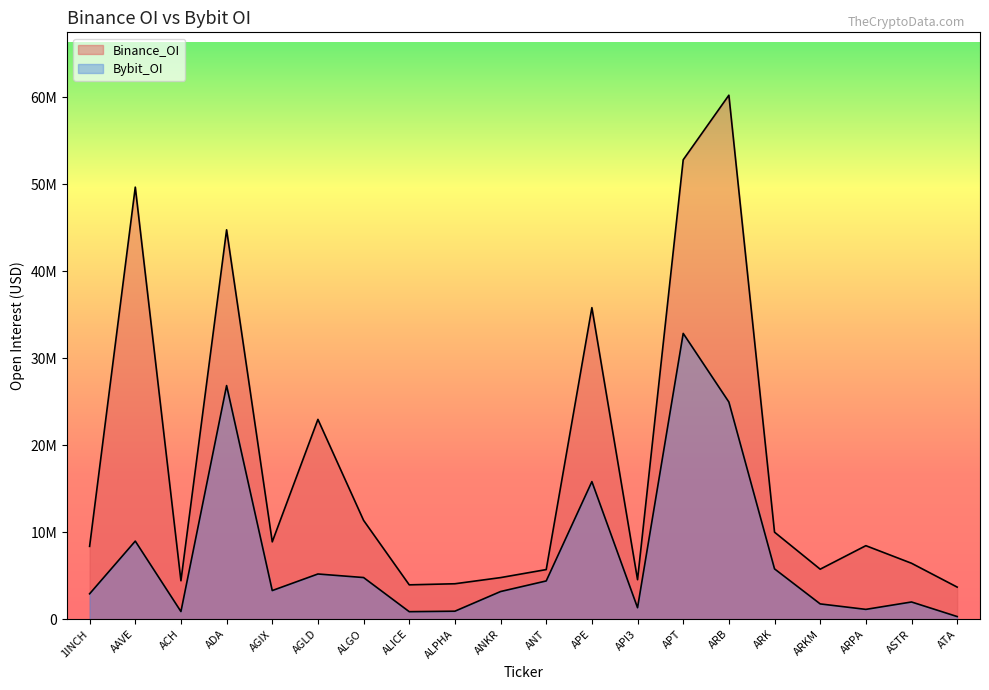

List the labels in order of Bybit_OI value, smallest first.

ATA, ALICE, ACH, ALPHA, ARPA, API3, ARKM, ASTR, 1INCH, ANKR, AGIX, ANT, ALGO, AGLD, ARK, AAVE, APE, ARB, ADA, APT